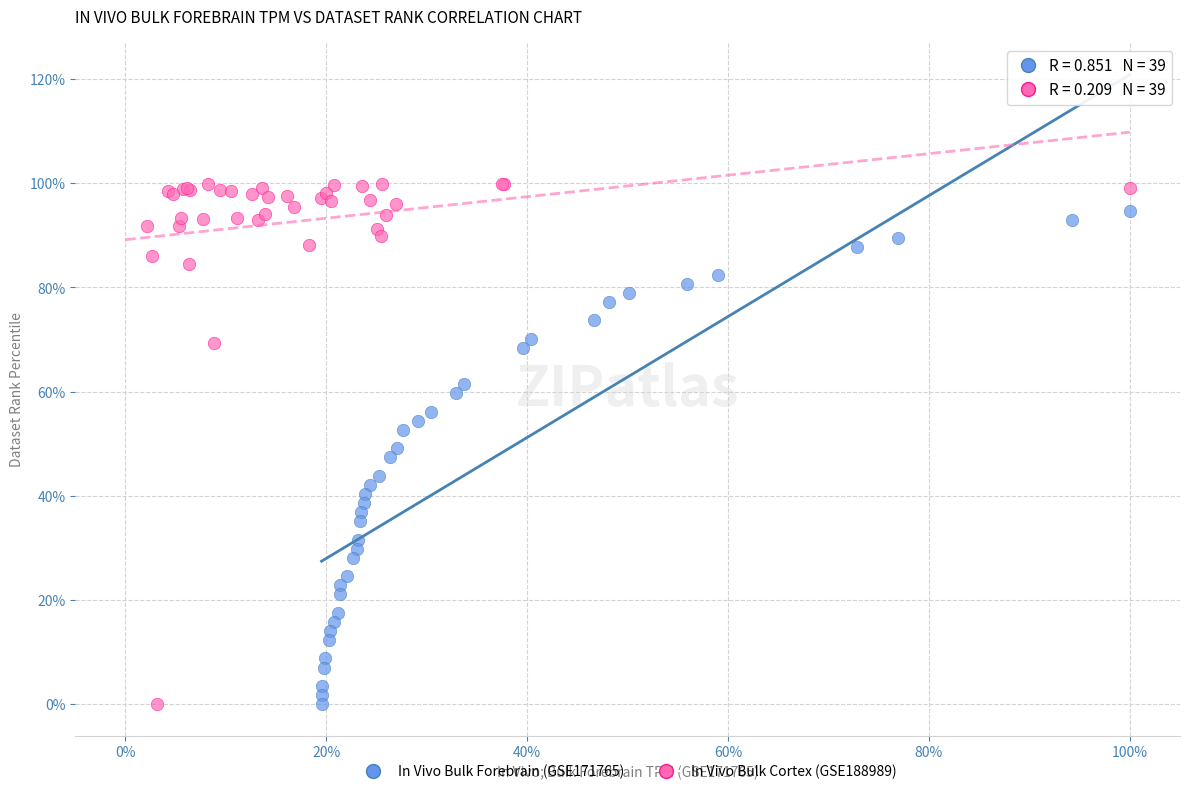

What are all the series names shown in the legend?

In Vivo Bulk Forebrain (GSE171765), In Vivo Bulk Cortex (GSE188989)